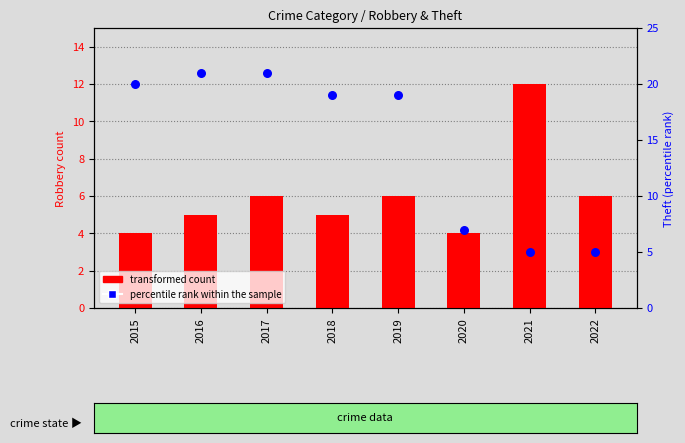

Which series contains the highest Y value?

percentile rank within the sample